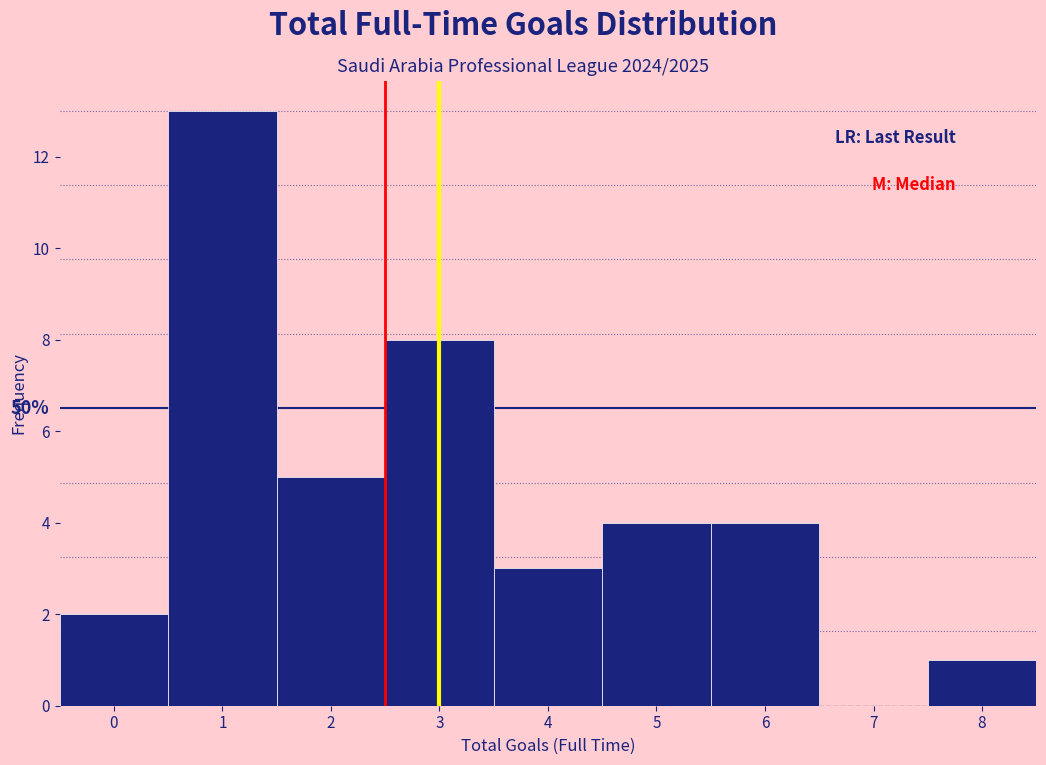

Which range on the x-axis has the tallest bar?

0.5 to 1.5